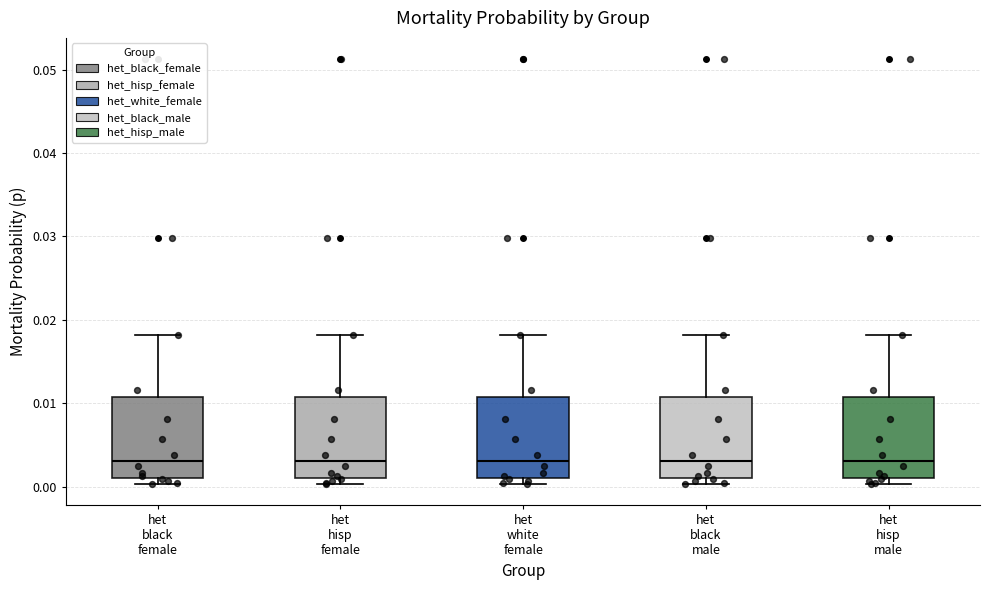

Where does the upper whisker of the box for het black female end on the y-axis? The values are not printed on the chart, so give them approximately, as read against the axis.

0.018